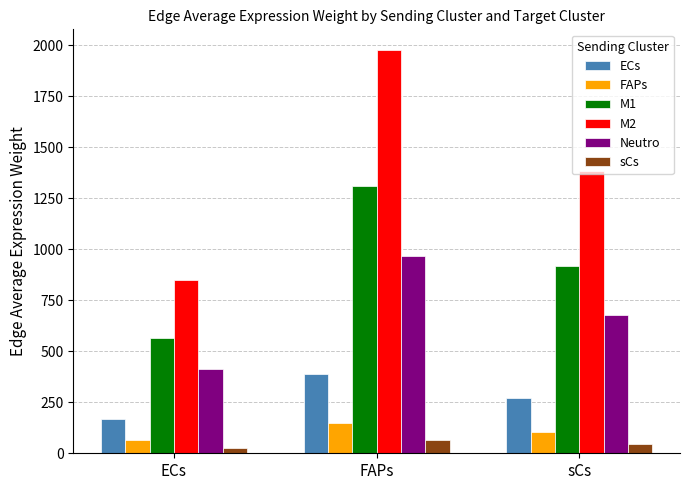

How many groups of bars are there?

3